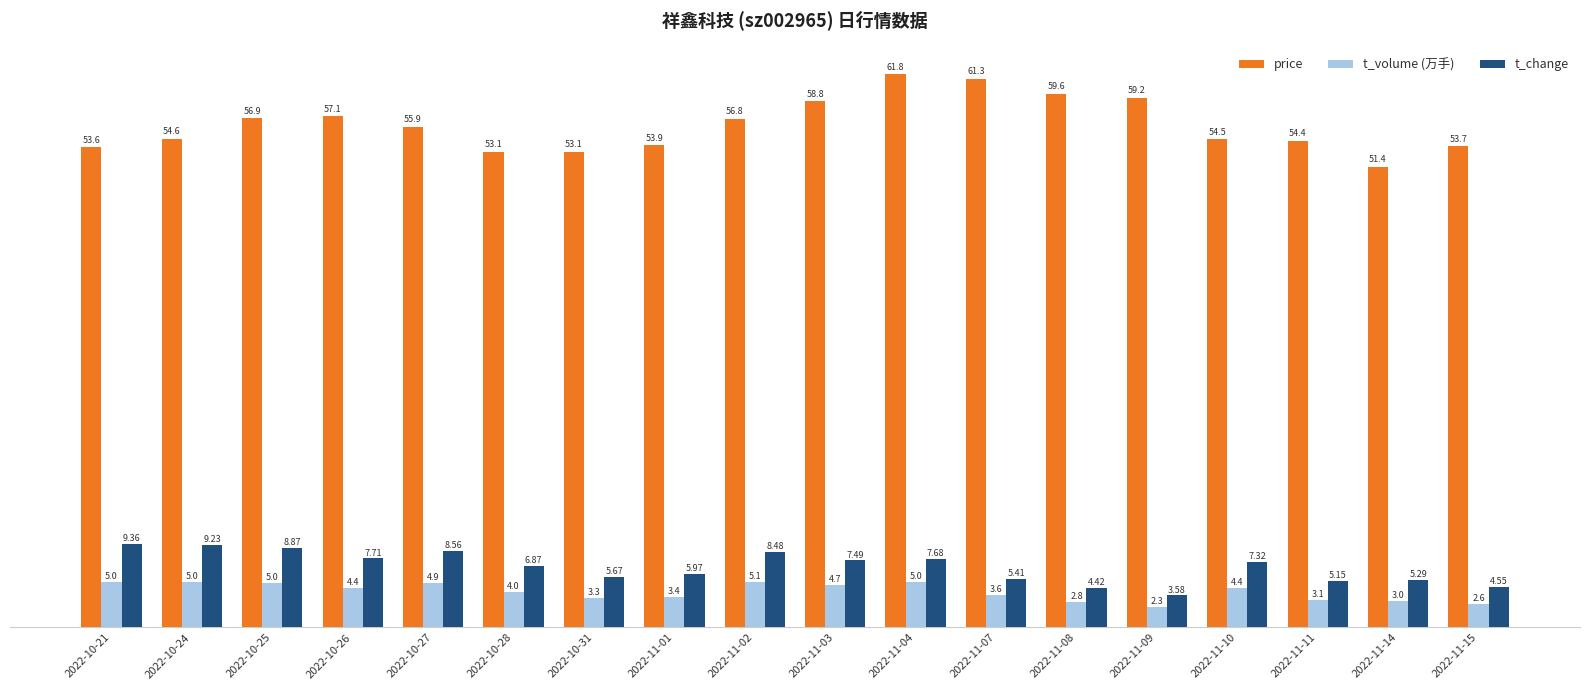

At 2022-11-10, list the series in order from largest to smallest.

price, t_change, t_volume (万手)